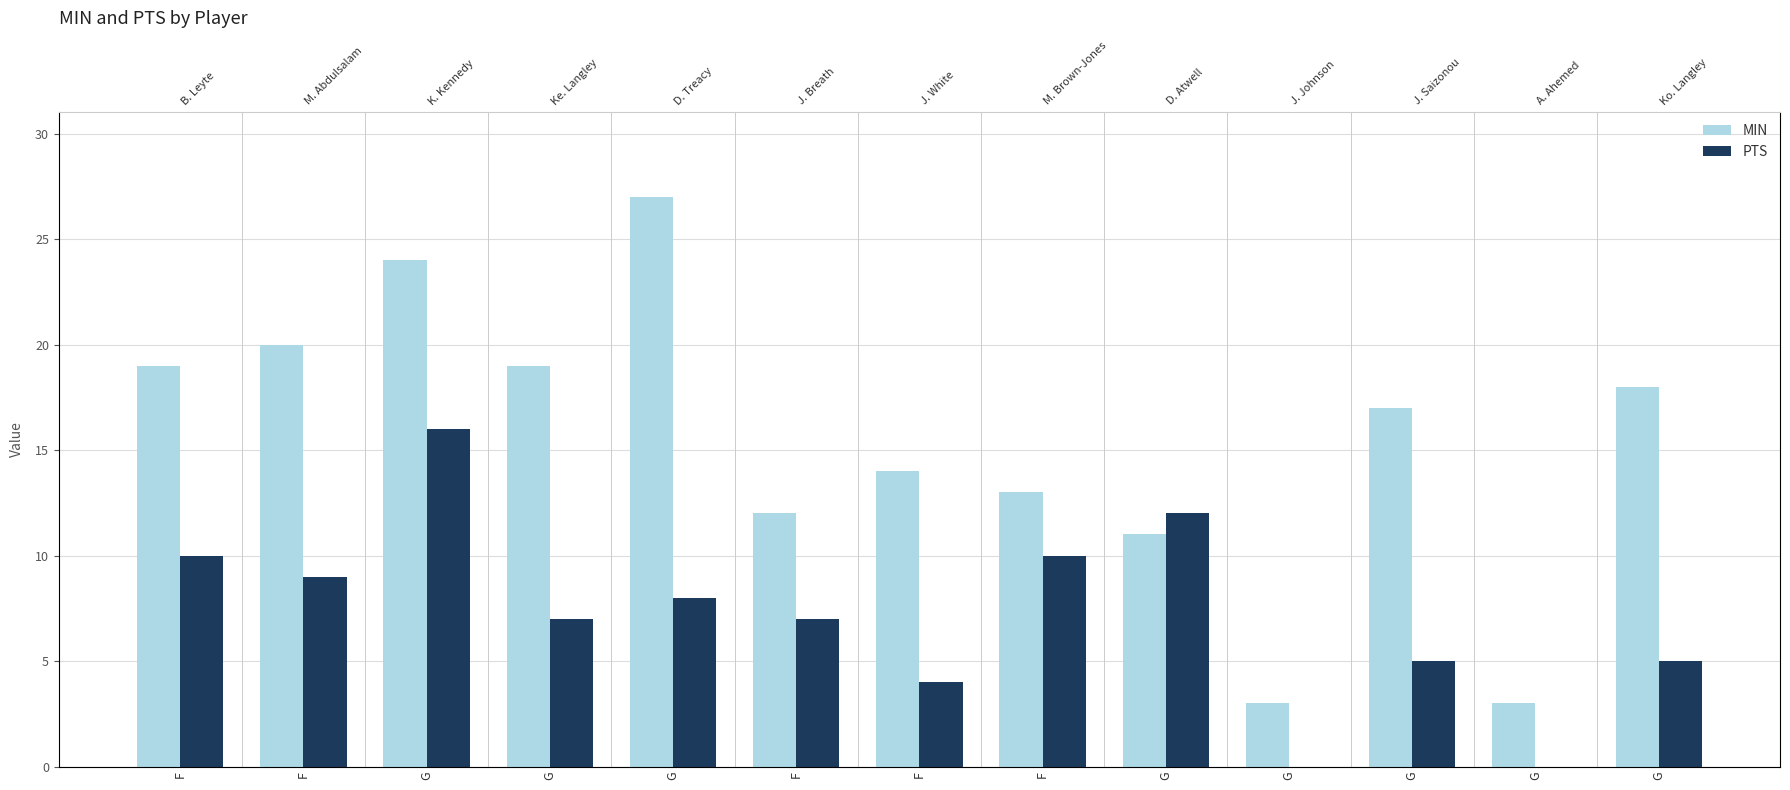

Where is PTS nearest to the value 8?

G